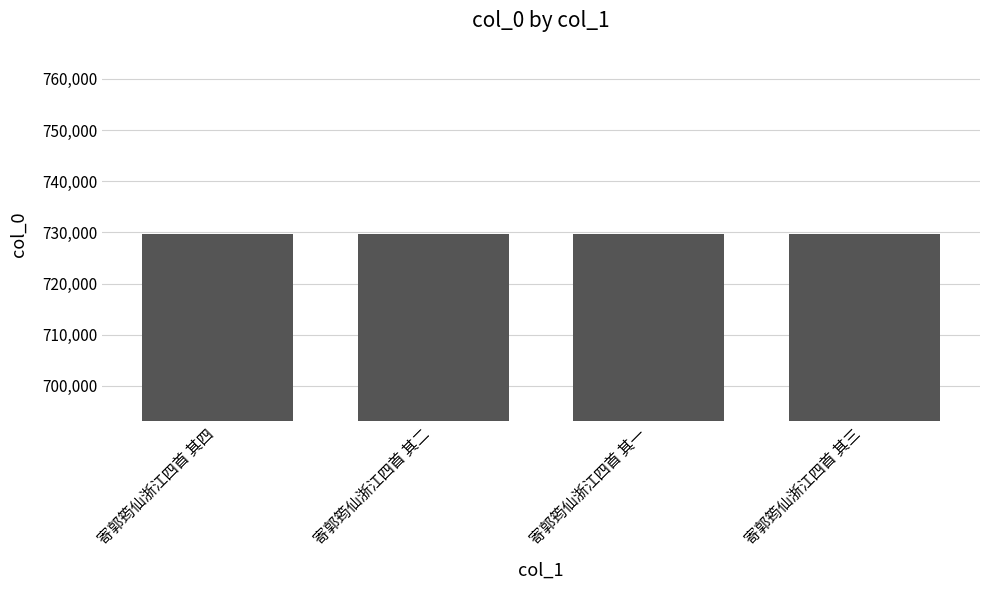

How many data points are less than 729604?

2